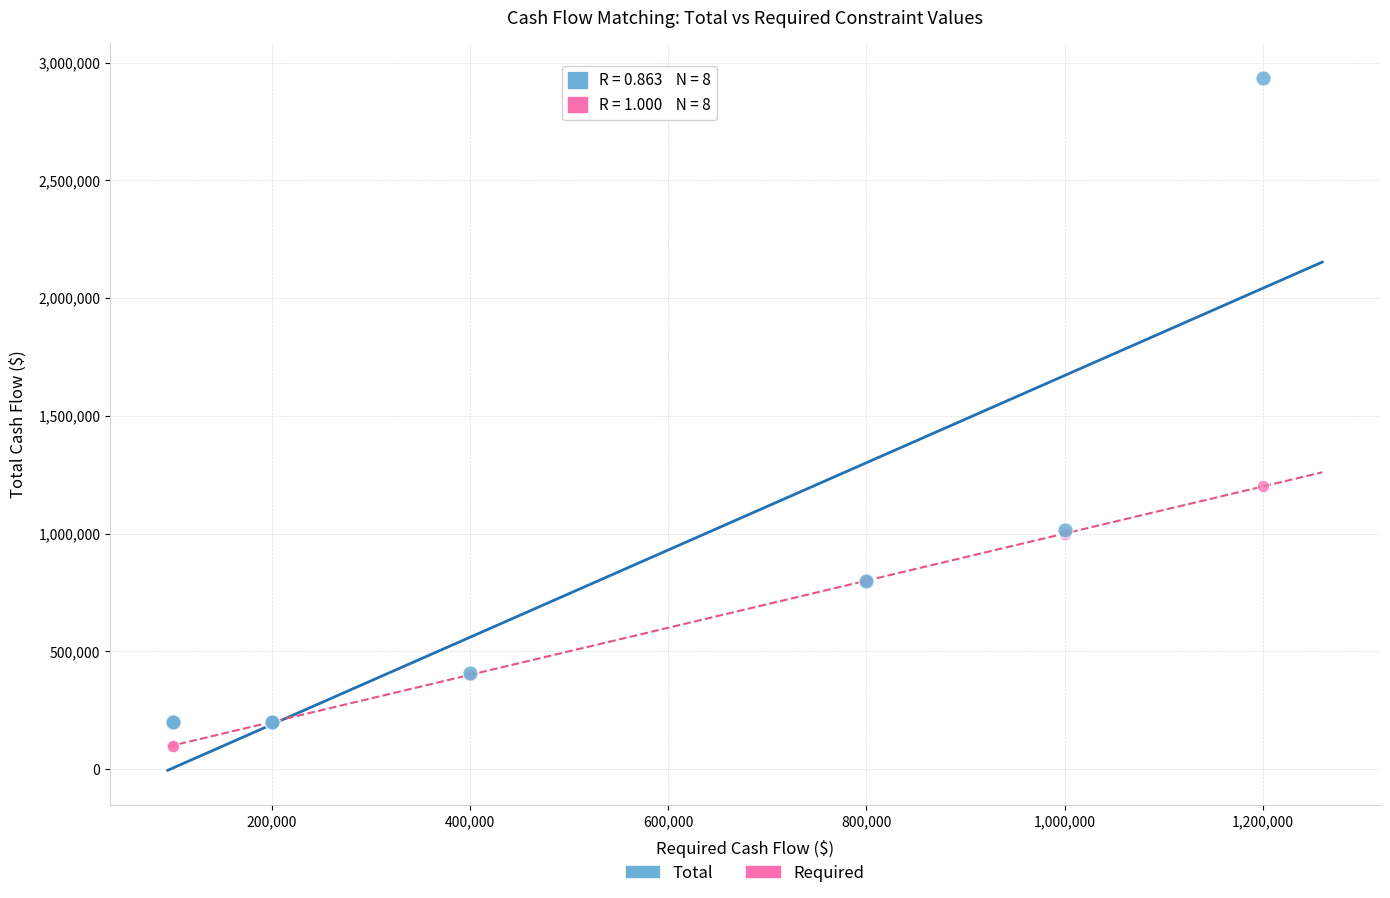

Across all series, what Y value is closest to 1517525?

1200000.0